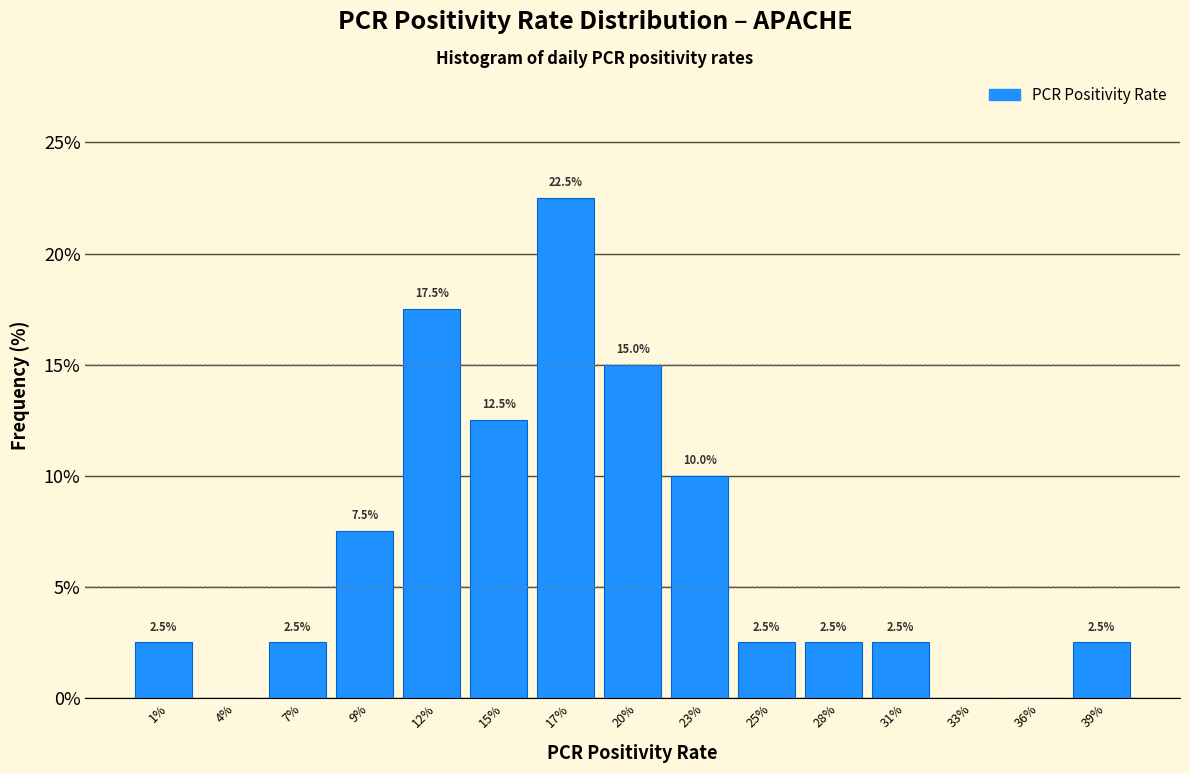

Reading left to right, list all the values displayed in this chart.

1%=2.5	4%=0.0	7%=2.5	9%=7.5	12%=17.5	15%=12.5	17%=22.5	20%=15.0	23%=10.0	25%=2.5	28%=2.5	31%=2.5	33%=0.0	36%=0.0	39%=2.5